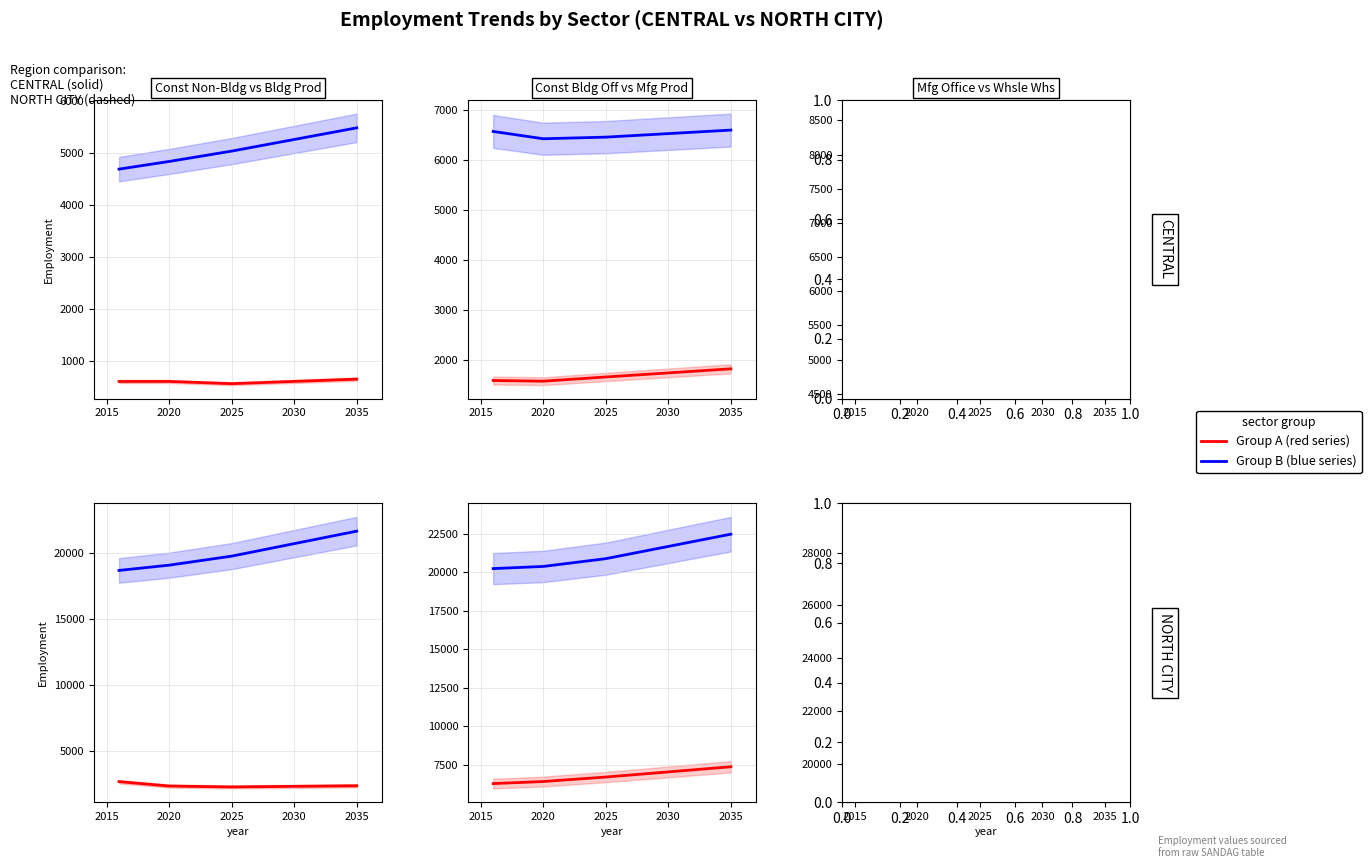

At which category does const non-bldg prod reach its first local valley?

2025